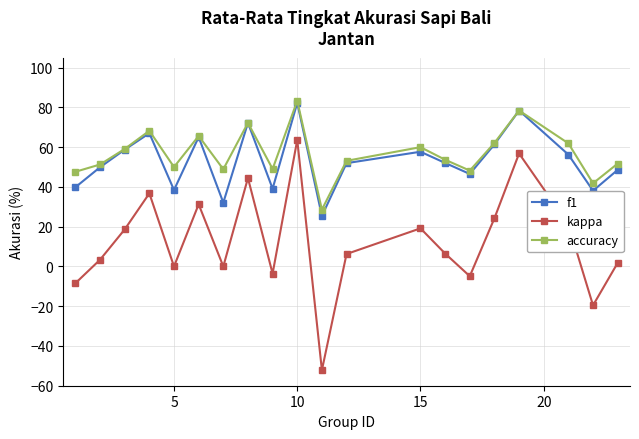

How many lines are shown in the chart?

3